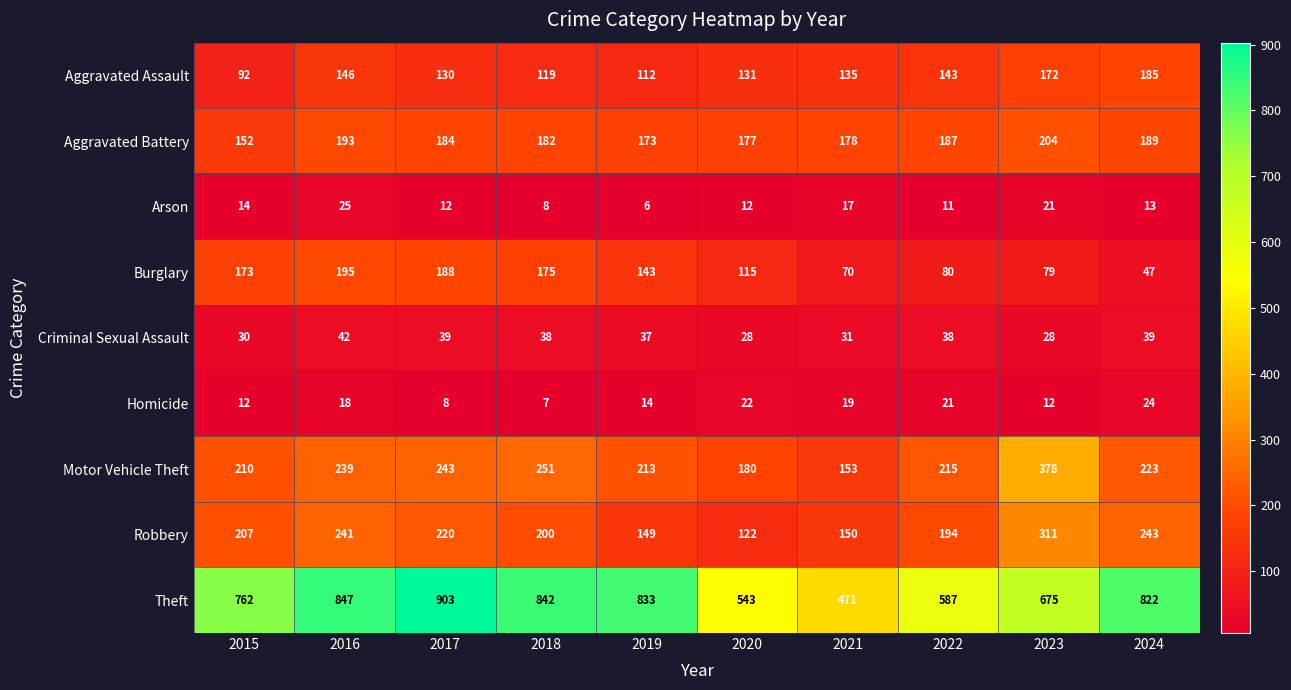

At which label is Aggravated Battery closest to 178?

2021